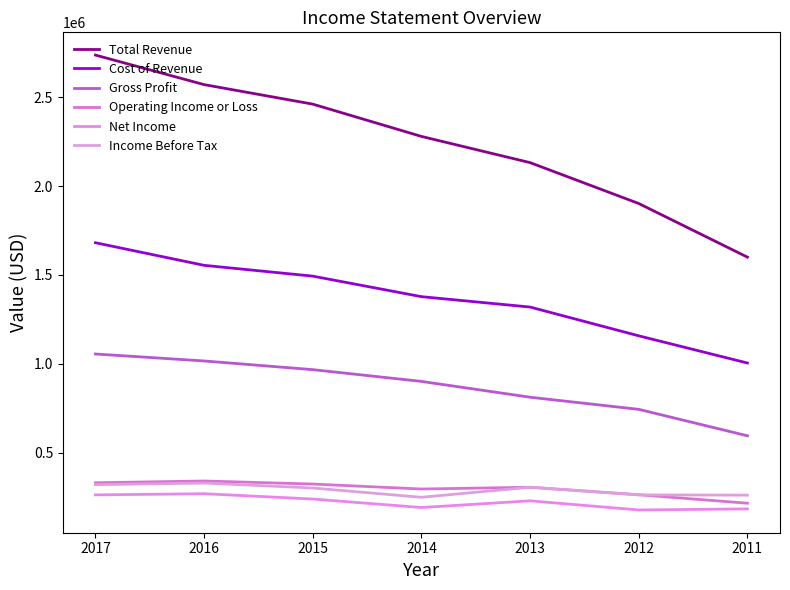

At which category is the sum across all series the highest?

2017